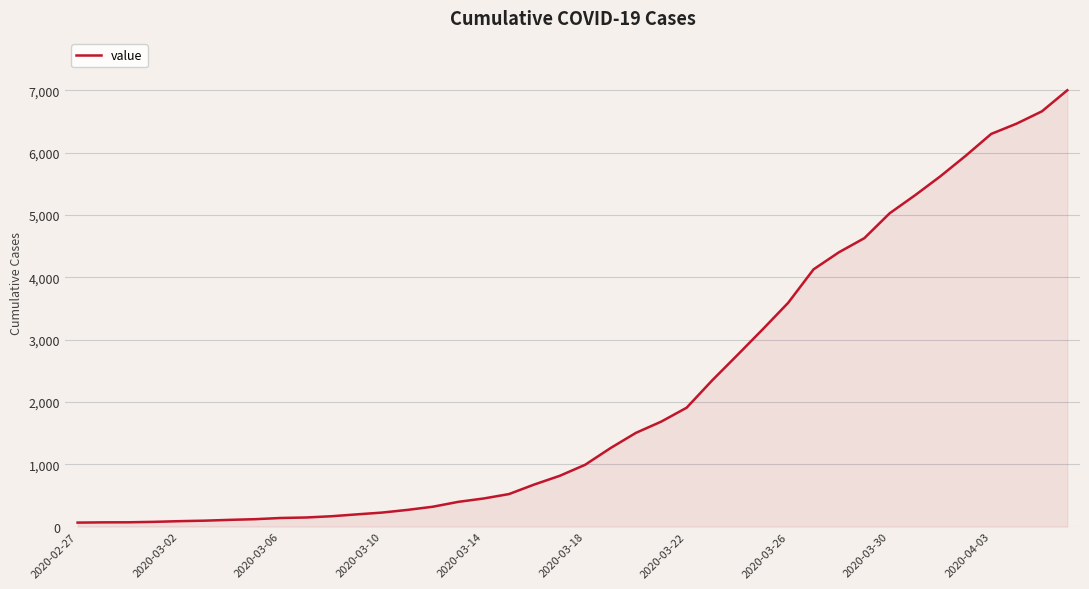

What is the difference between the maximum and minimum values?

6938